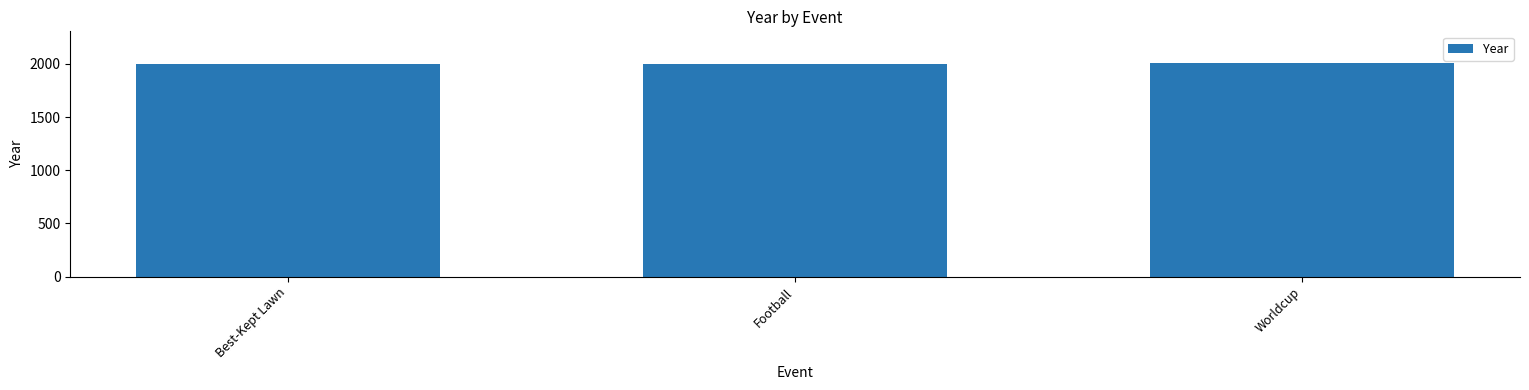

What is the change in value from Best-Kept Lawn to Football?

+4